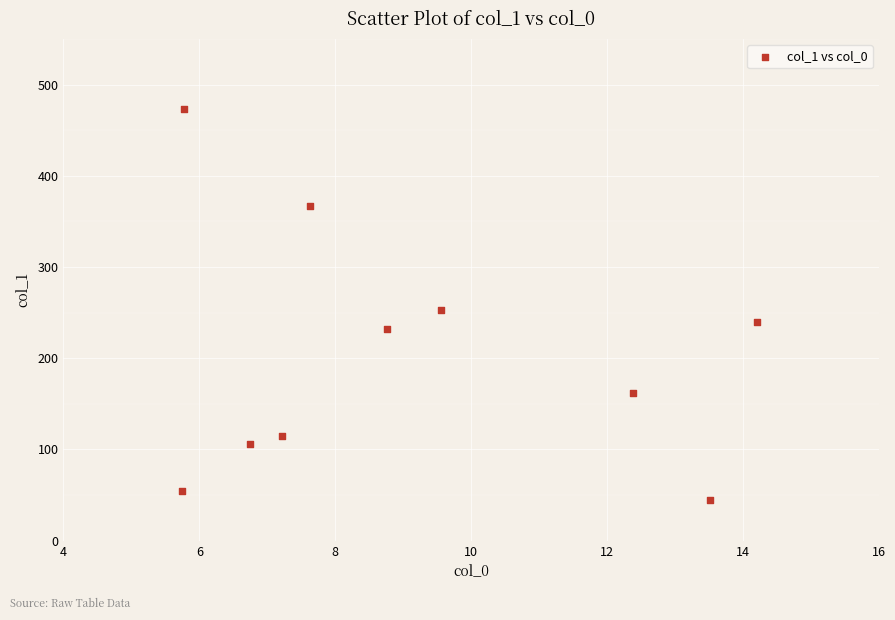

What Y value in the scatter plot is closest to 259?

252.6